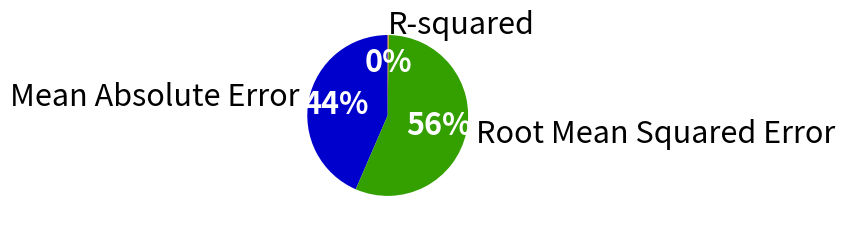

Do Root Mean Squared Error and Mean Absolute Error together represent more than half of the pie?

Yes